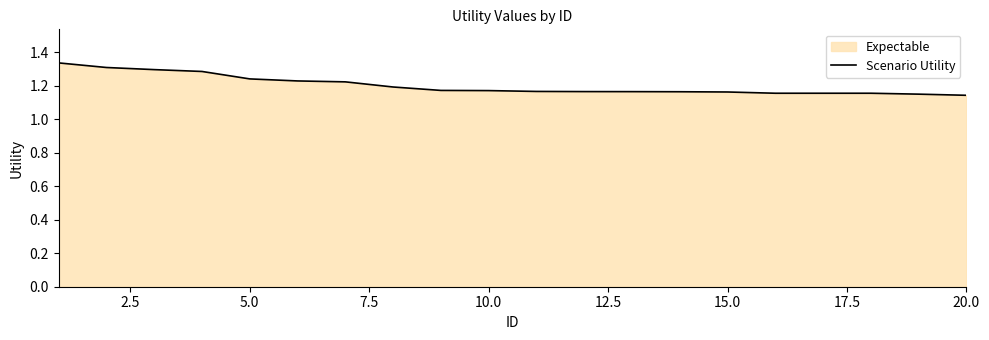

Reading left to right, list all the values displayed in this chart.

1.3	1.3	1.3	1.3	1.2	1.2	1.2	1.2	1.2	1.2	1.2	1.2	1.2	1.2	1.2	1.2	1.2	1.2	1.1	1.1